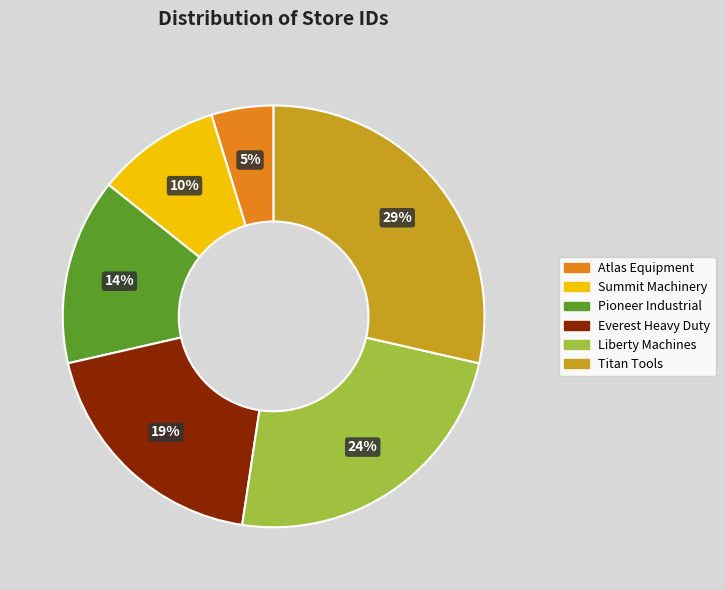

Is there a majority slice in this chart?

No